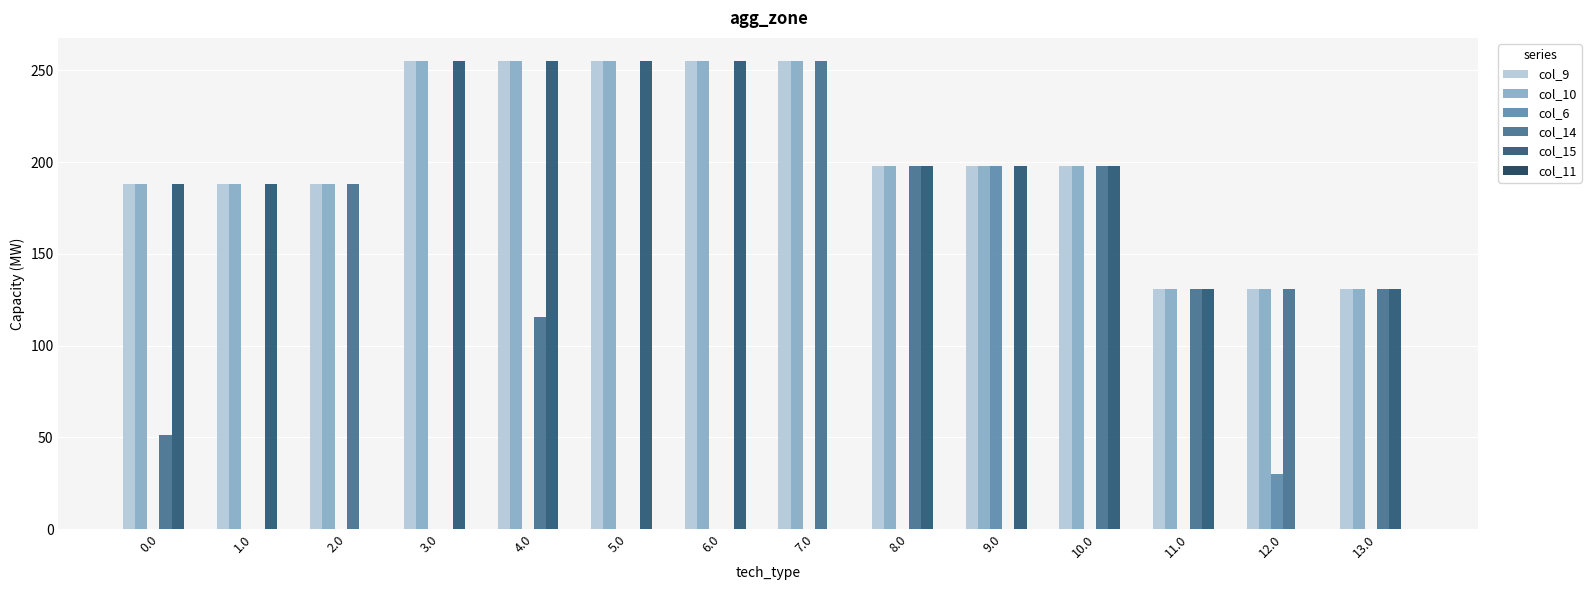

The value of col_15 at 3.0 is 255.0. True or false?

True